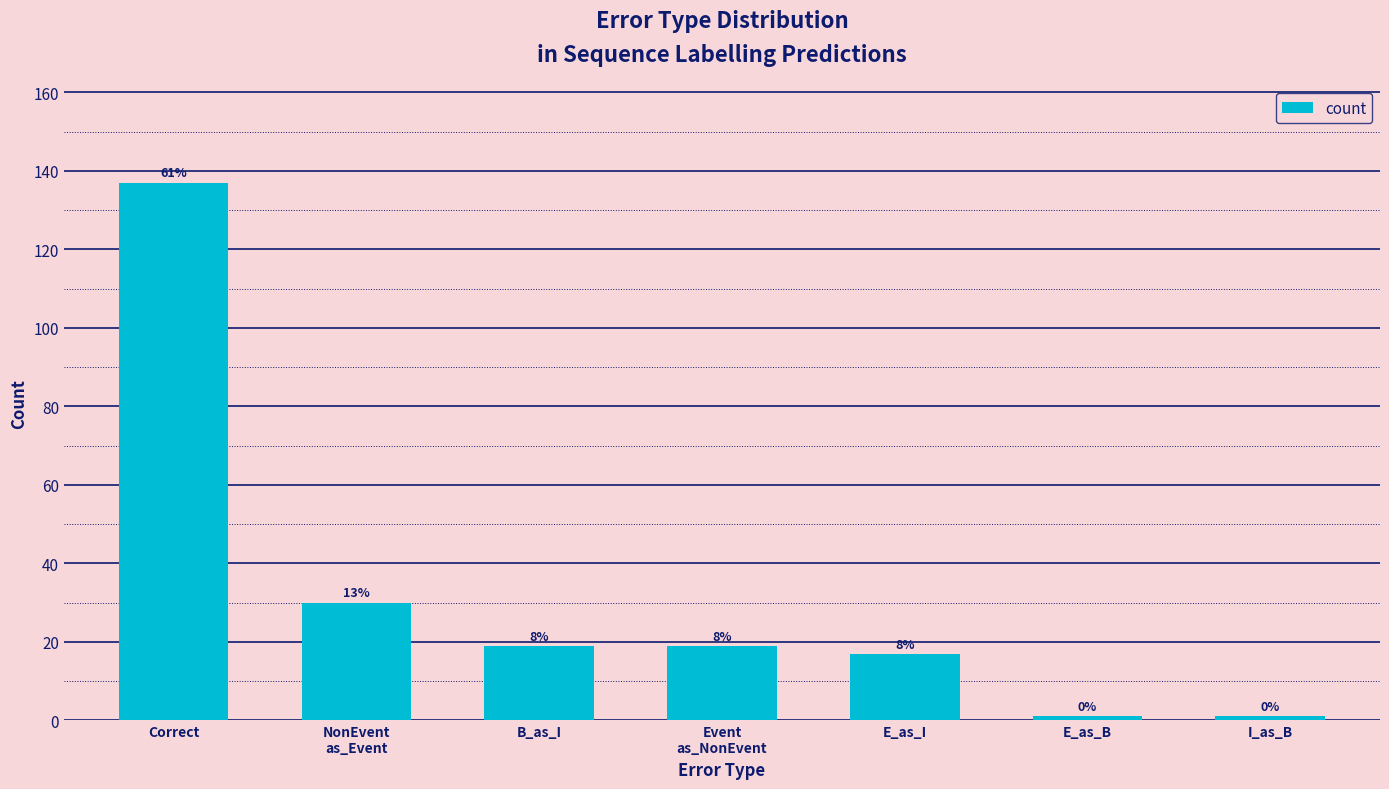

What is the maximum value shown in the chart?

137